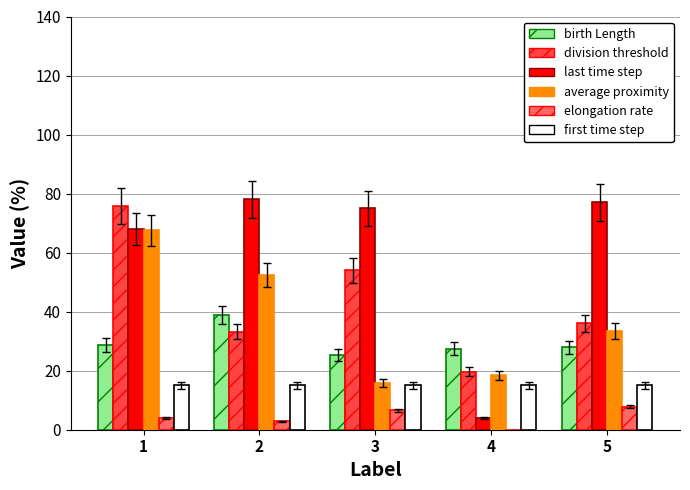

What is the value of the average proximity bar at the 4th from the left?

18.4